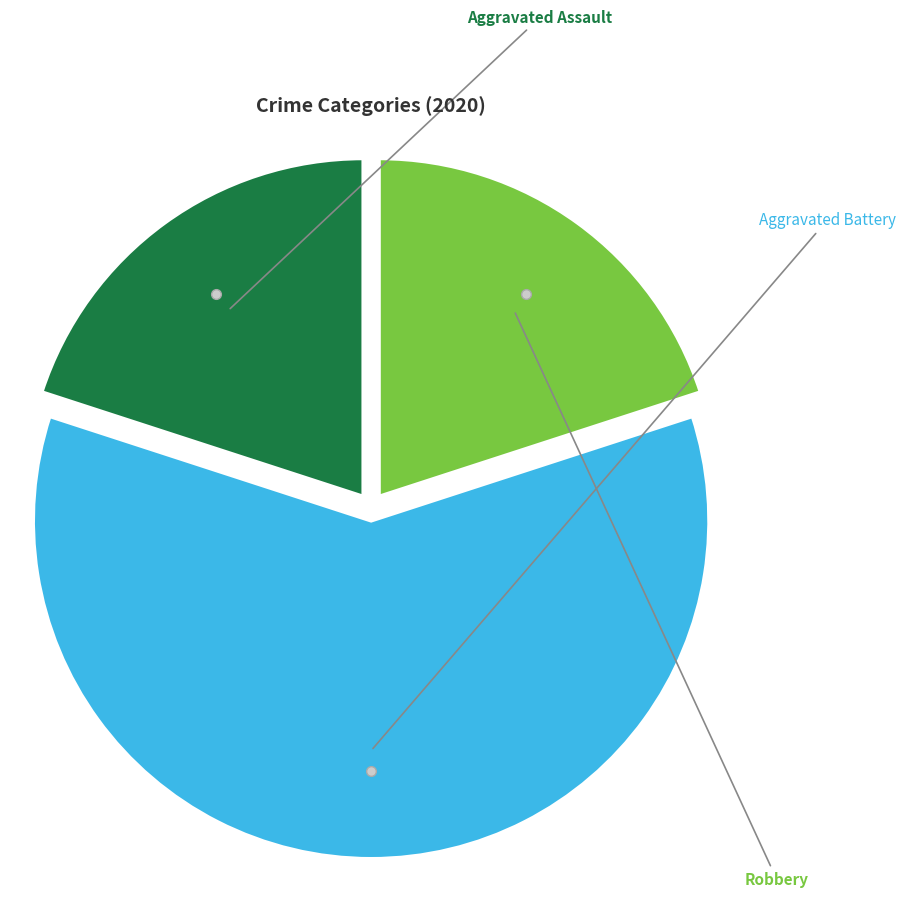

Is there any slice that represents more than half of the pie?

Yes